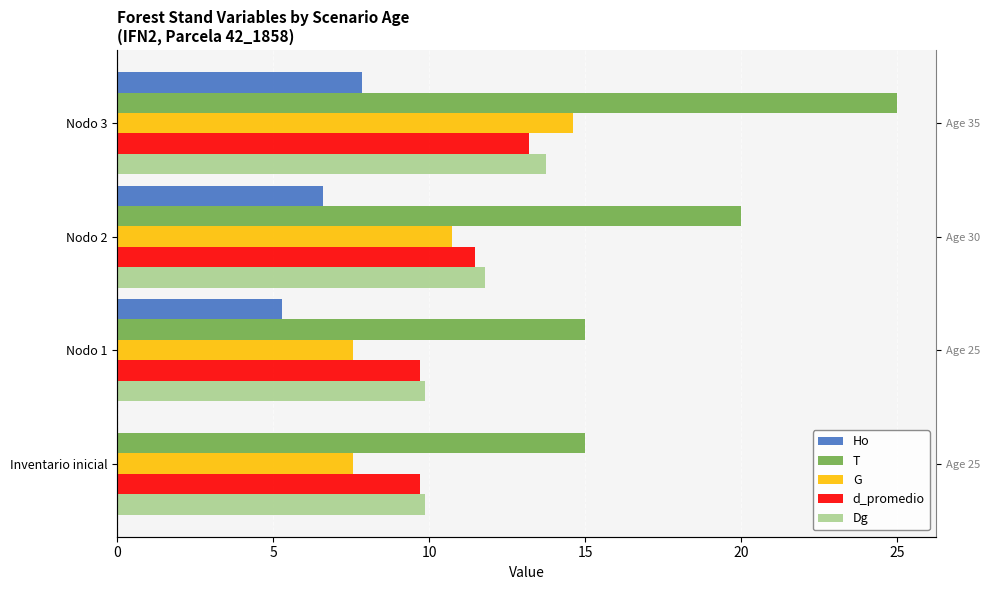

Is it true that Dg equals 13.8 at Nodo 3?

True